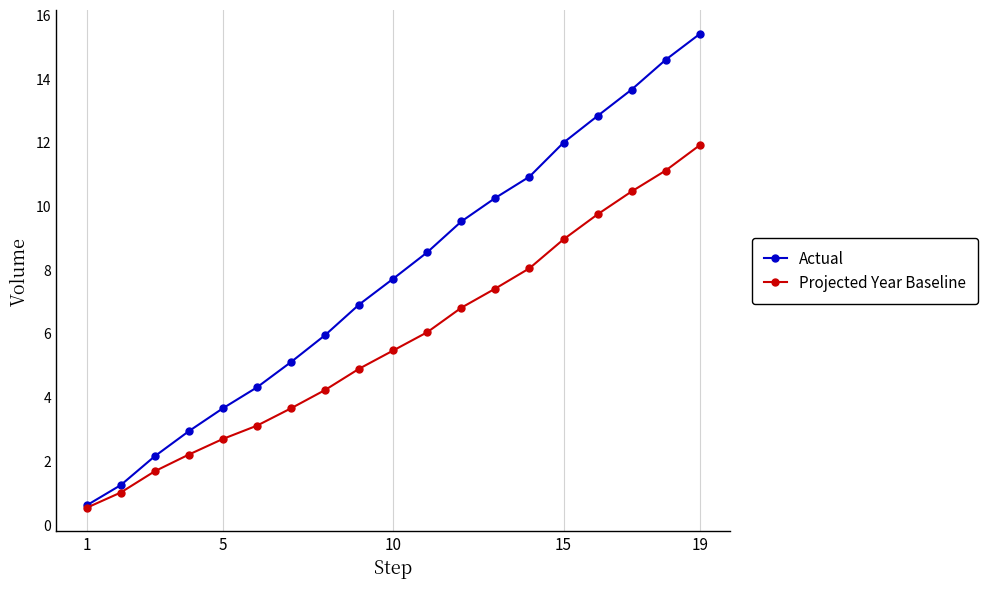

True or false: Projected Year Baseline has more than 0 interior local peaks.

False